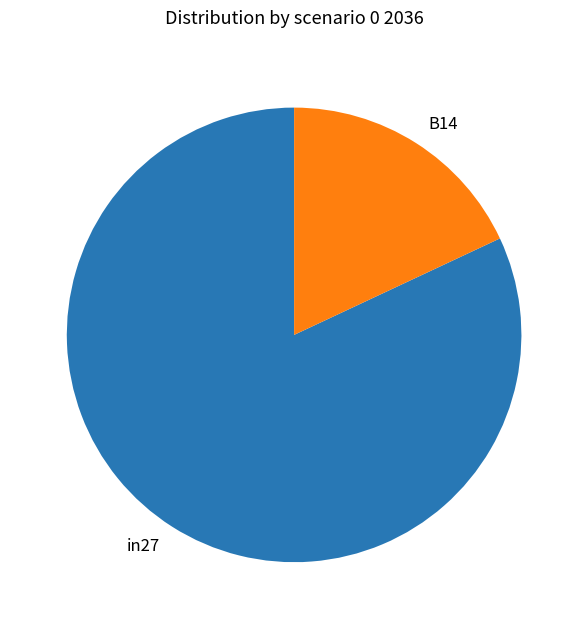

How many segments does this pie chart have?

2